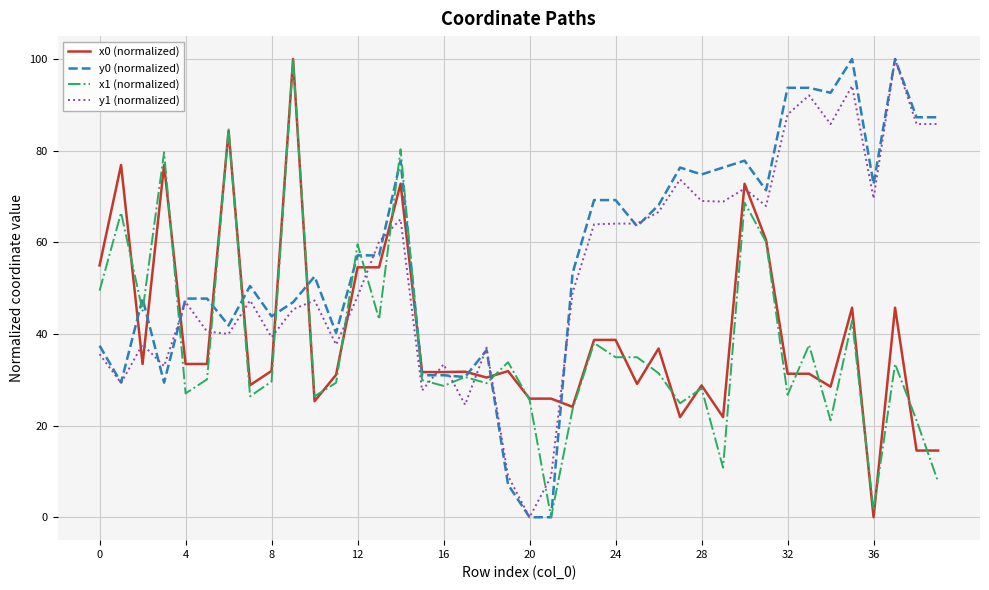

What is the maximum value for x0 (normalized)?

100.0